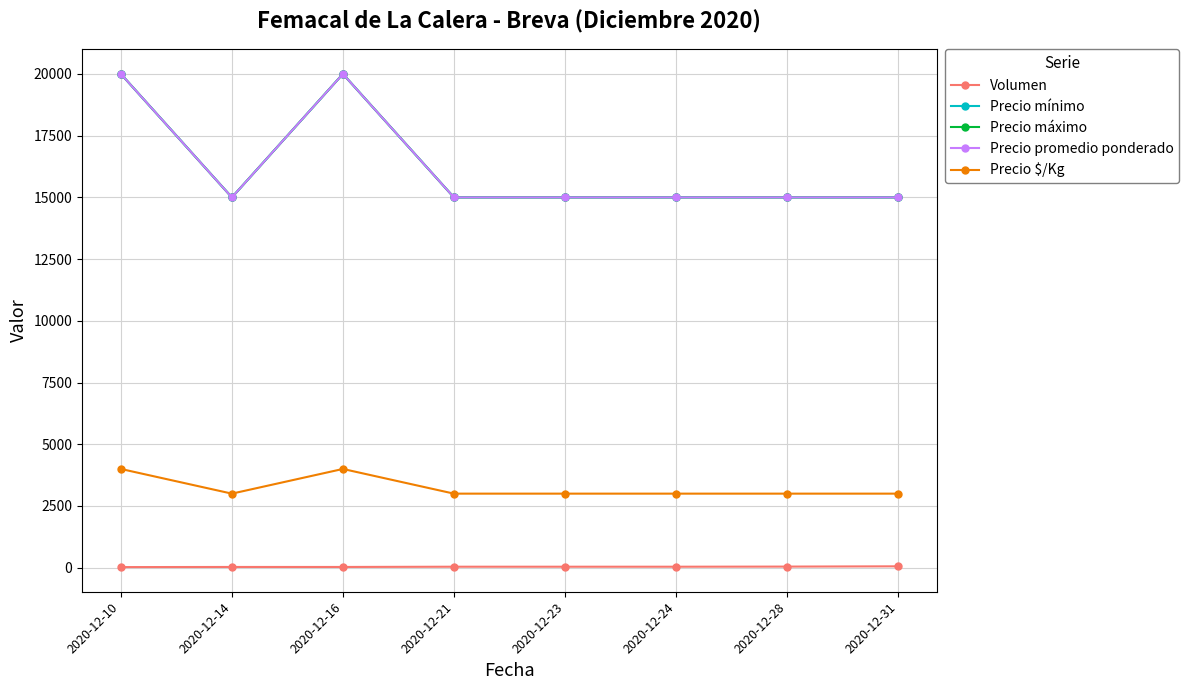

Which label corresponds to the smallest value in the chart?

2020-12-10